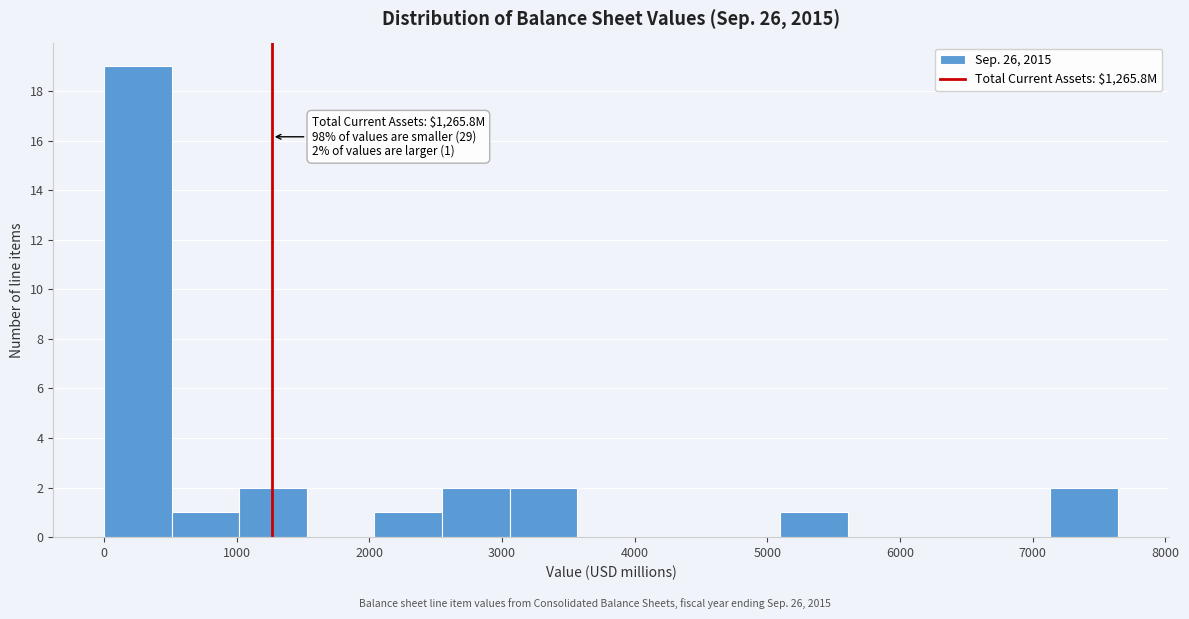

Which range on the x-axis has the tallest bar?

0 to 500